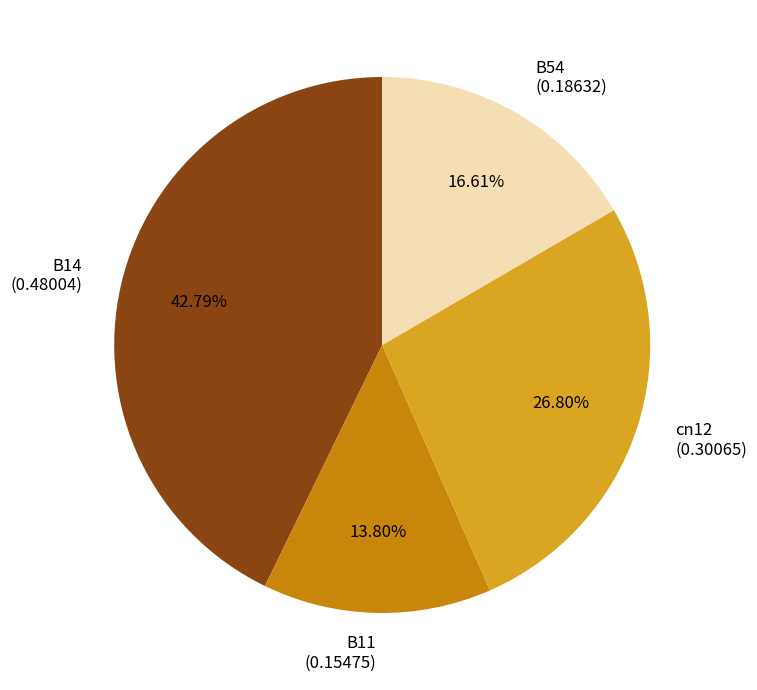

Which category has the smallest portion of the pie?

B11